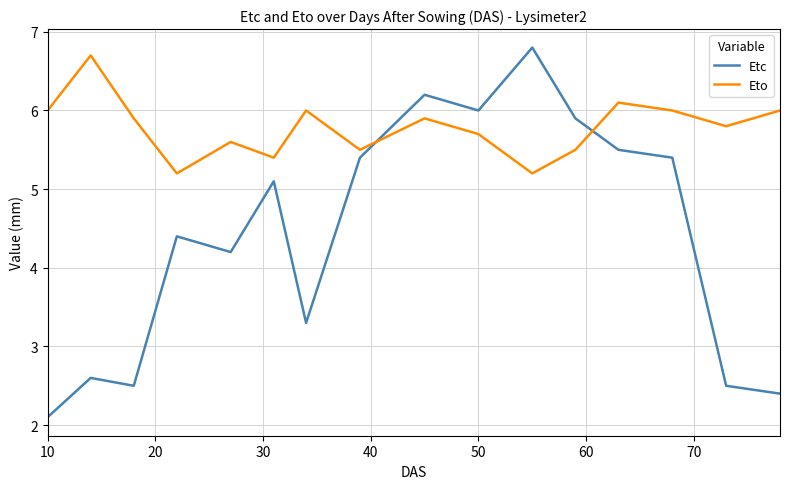

Which series has the widest spread of values?

Etc